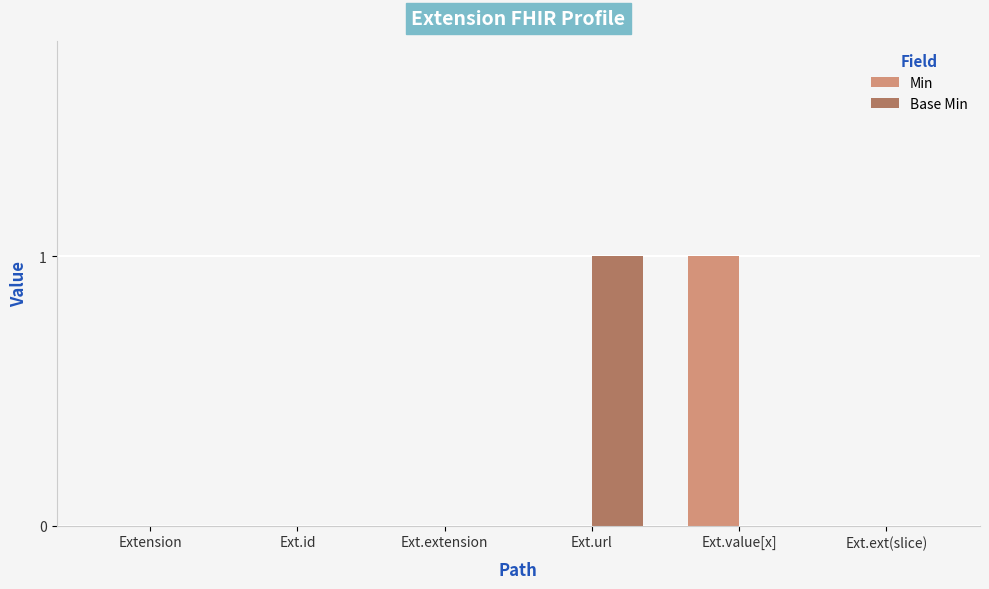

Which series changed the most between Ext.id and Ext.value[x]?

Min